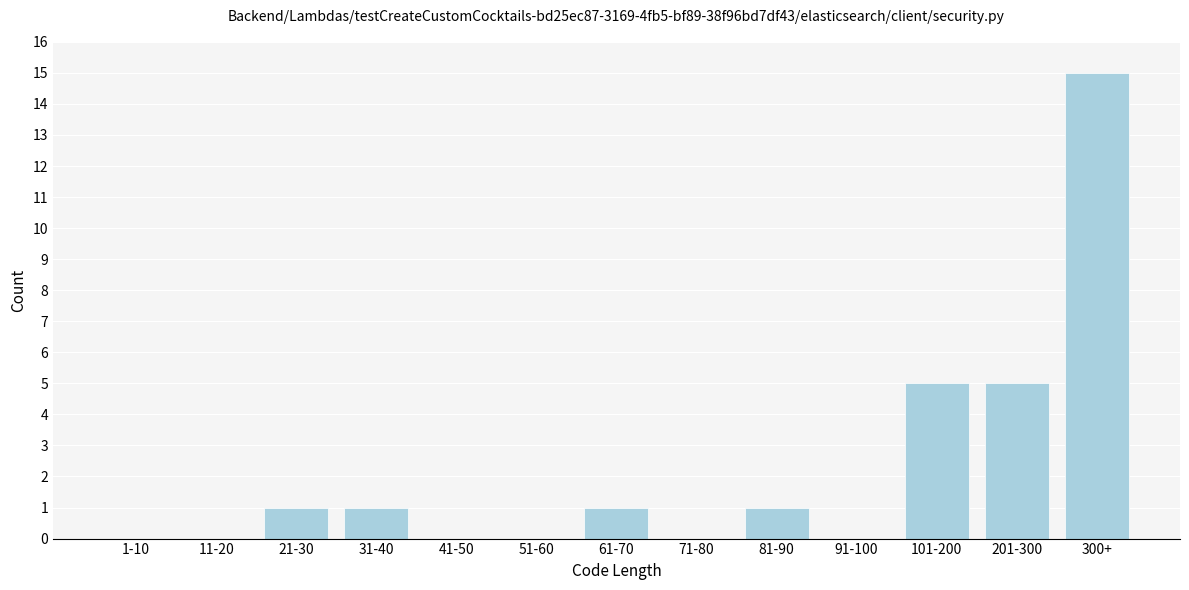

Reading right to left, extract all data points from this chart.

300+=15	201-300=5	101-200=5	91-100=0	81-90=1	71-80=0	61-70=1	51-60=0	41-50=0	31-40=1	21-30=1	11-20=0	1-10=0